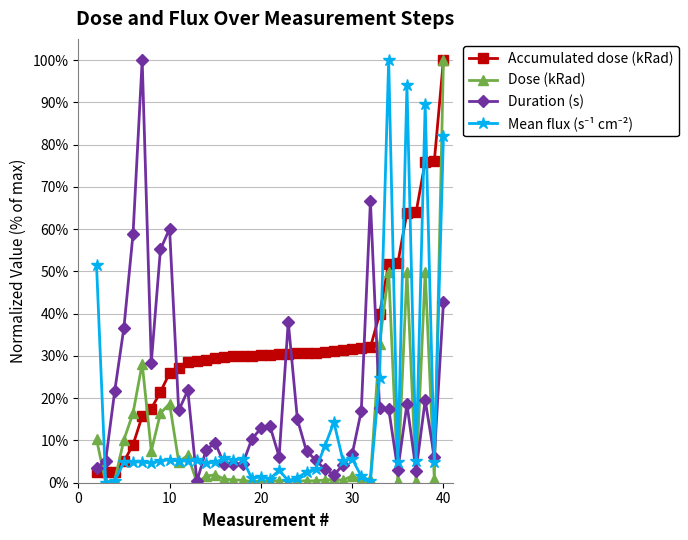

Which series has the largest total across all categories?

Accumulated dose (kRad)